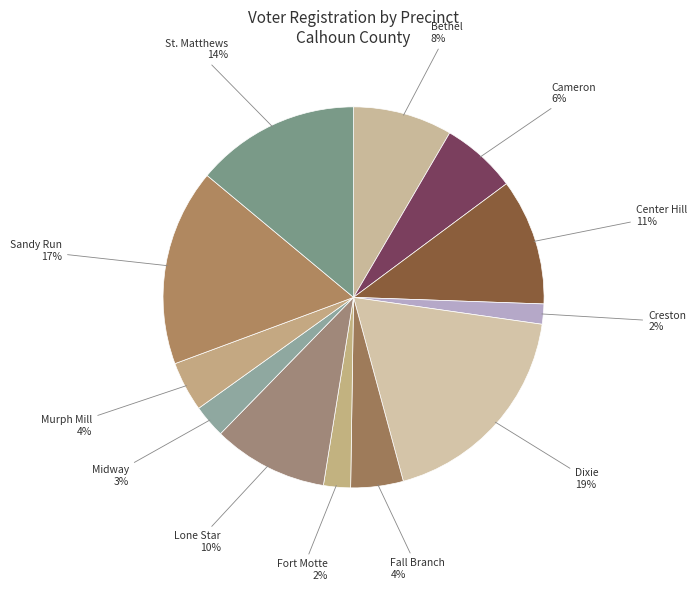

How many segments does this pie chart have?

12